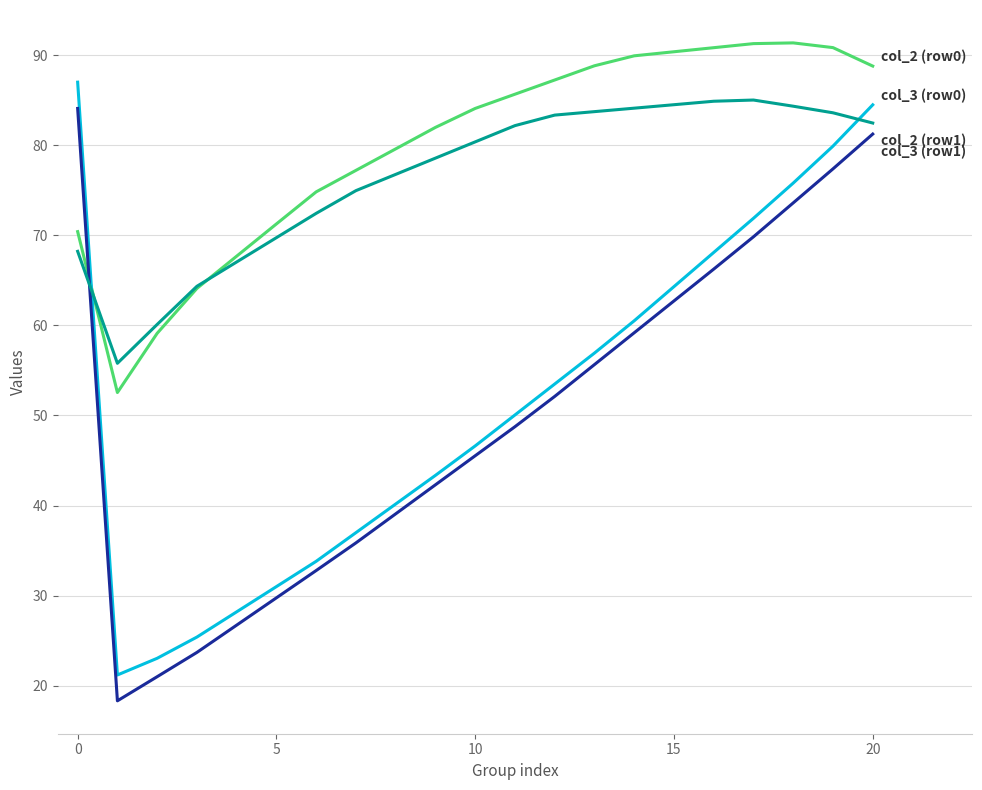

What is the greatest value displayed?

91.3